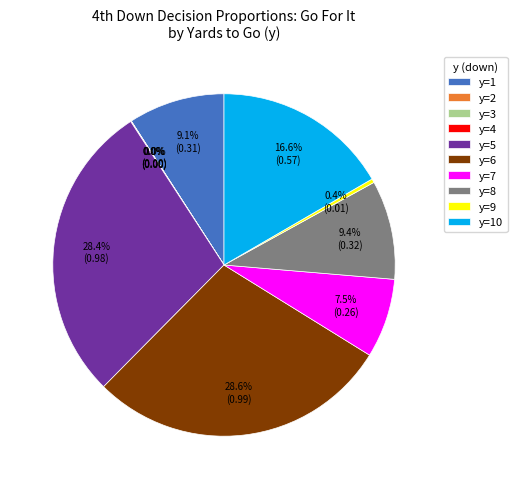

Combined, do y=5 and y=8 account for over 50%?

No